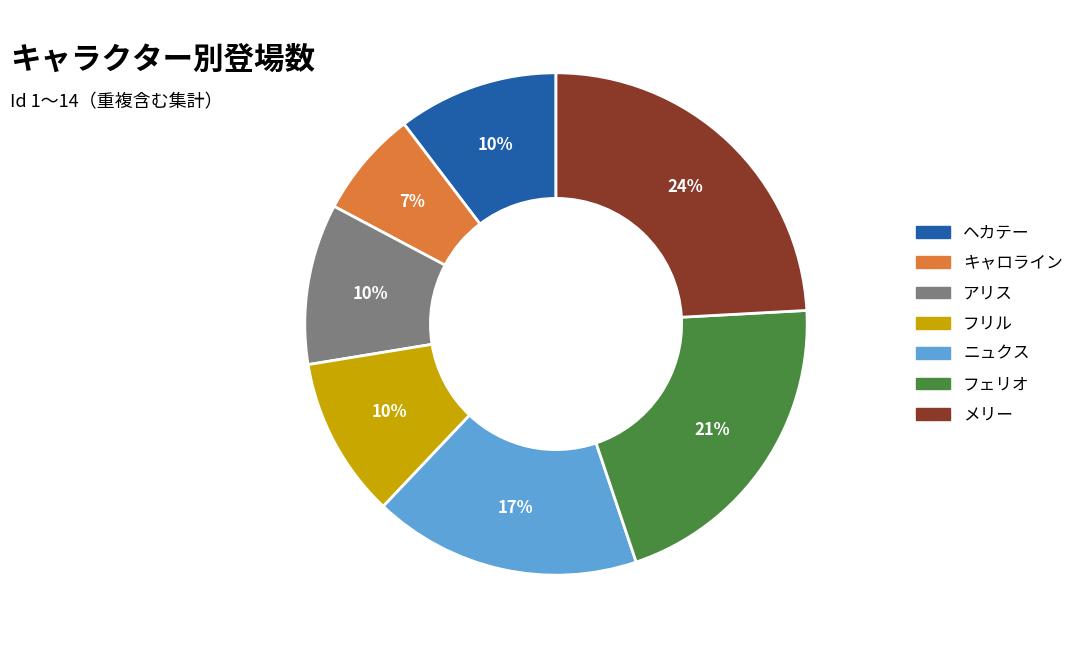

Count the number of slices in the pie.

7